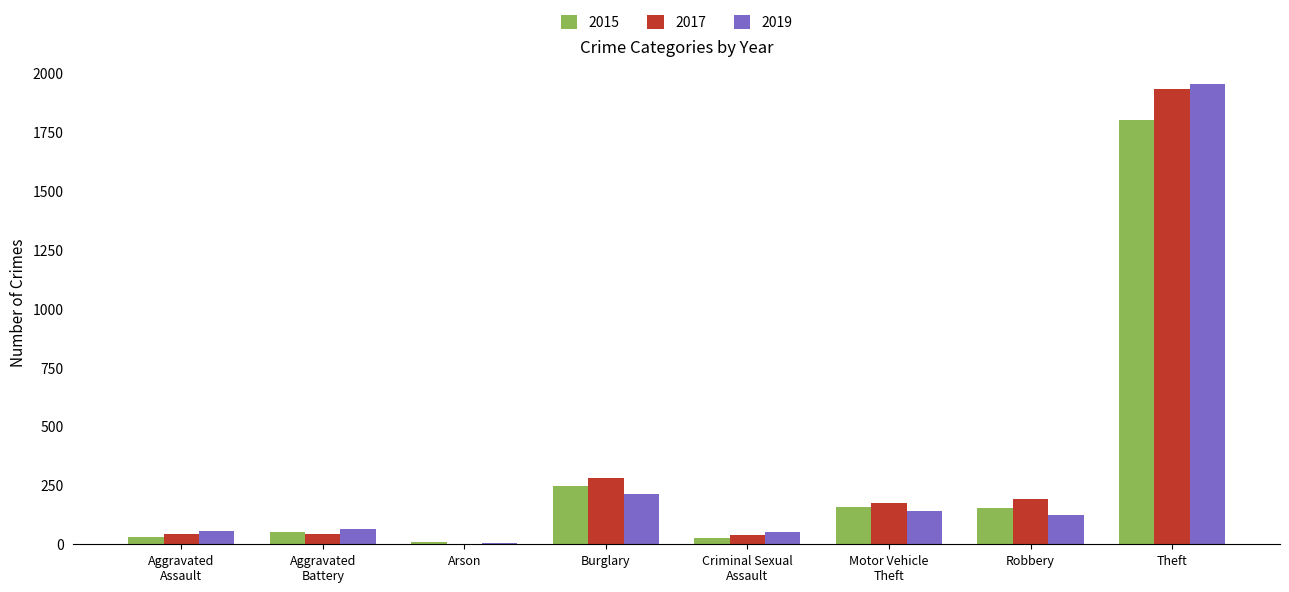

At which category is the sum across all series the highest?

Theft